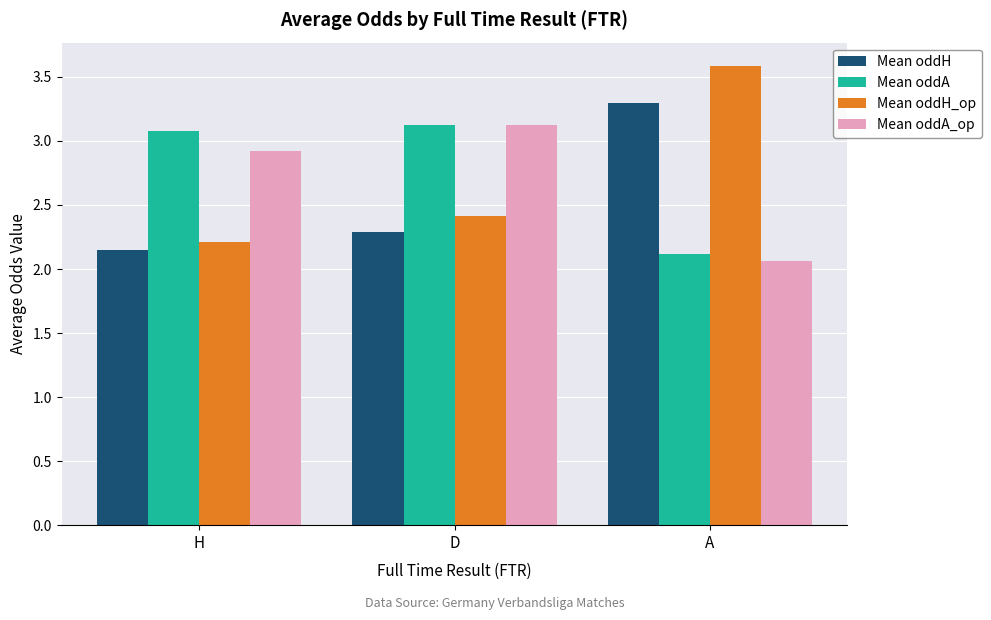

What are all the series names shown in the legend?

Mean oddH, Mean oddA, Mean oddH_op, Mean oddA_op